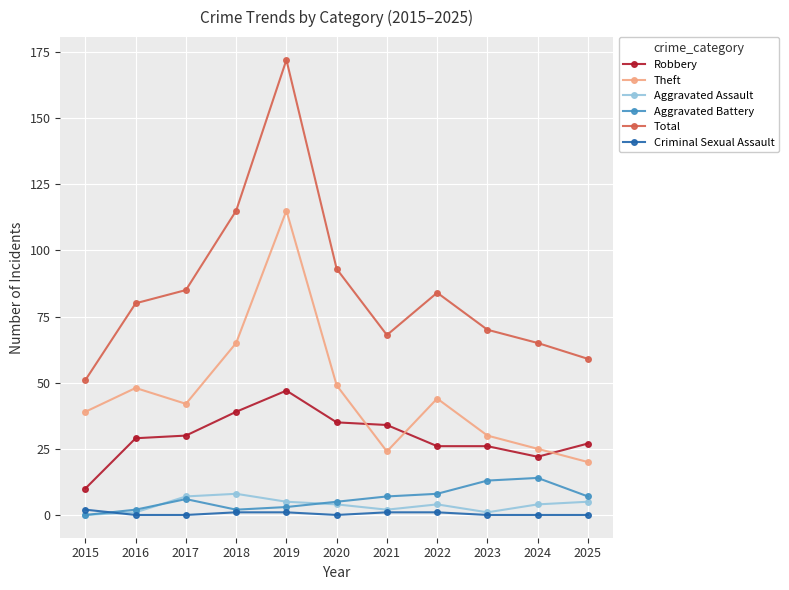

Read the Total value at 2023, to the nearest 50.

50